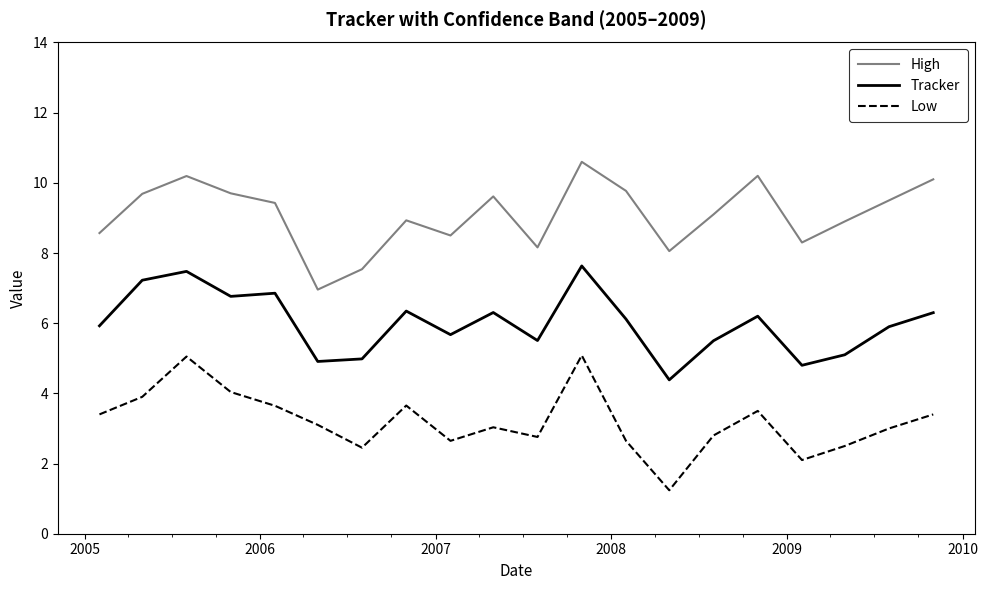

What is the sum of all High values?

181.8